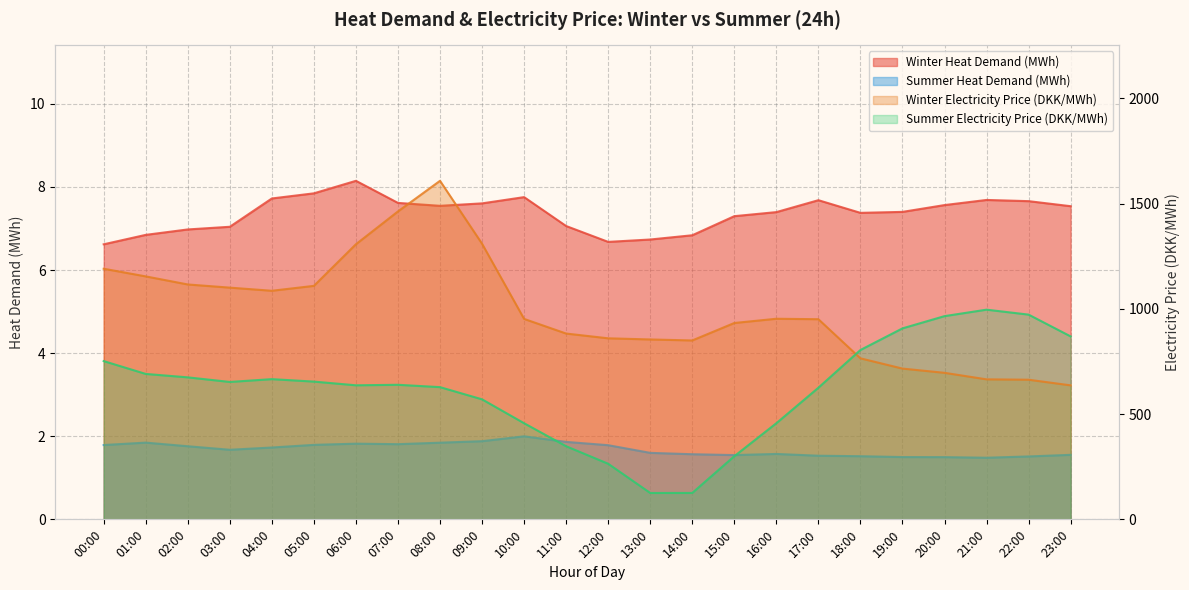

In Summer Heat Demand (MWh), how many points are lower than both neighbors (excluding endpoints)?

4